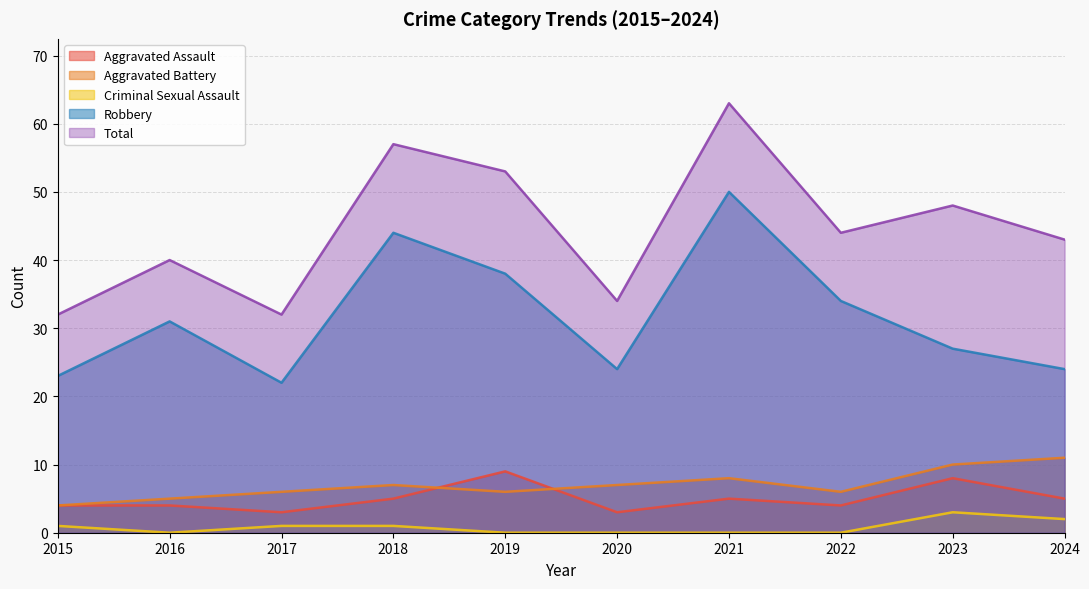

How many data points in Criminal Sexual Assault are less than 1?

5